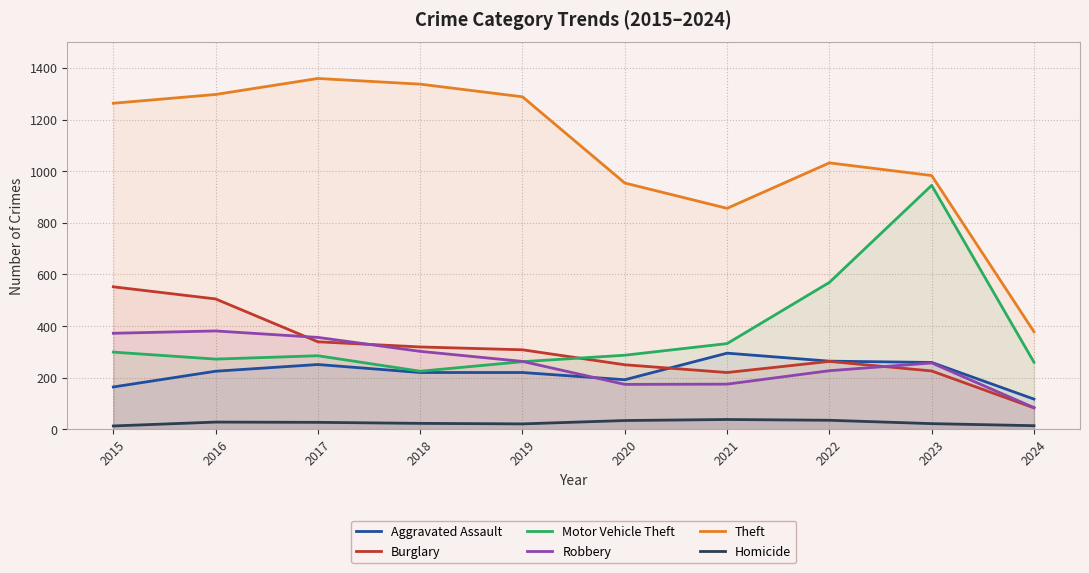

Which label corresponds to the largest value in the chart?

2017